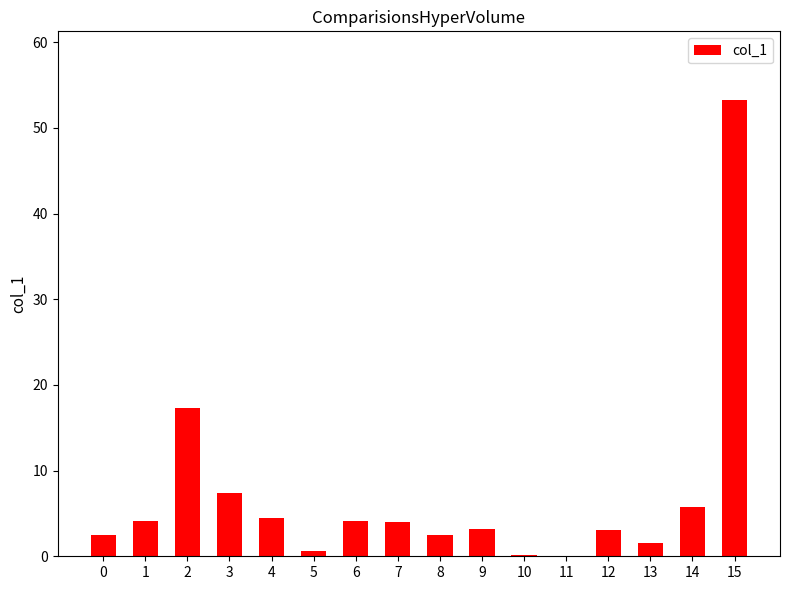

Between 3 and 15, which is larger?

15